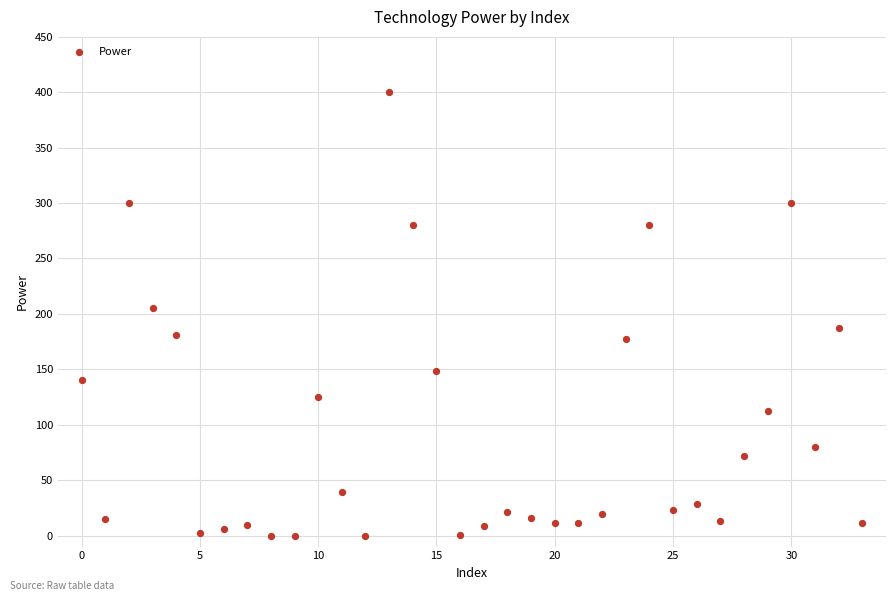

What is the range of Y values (max minus min)?

400.0